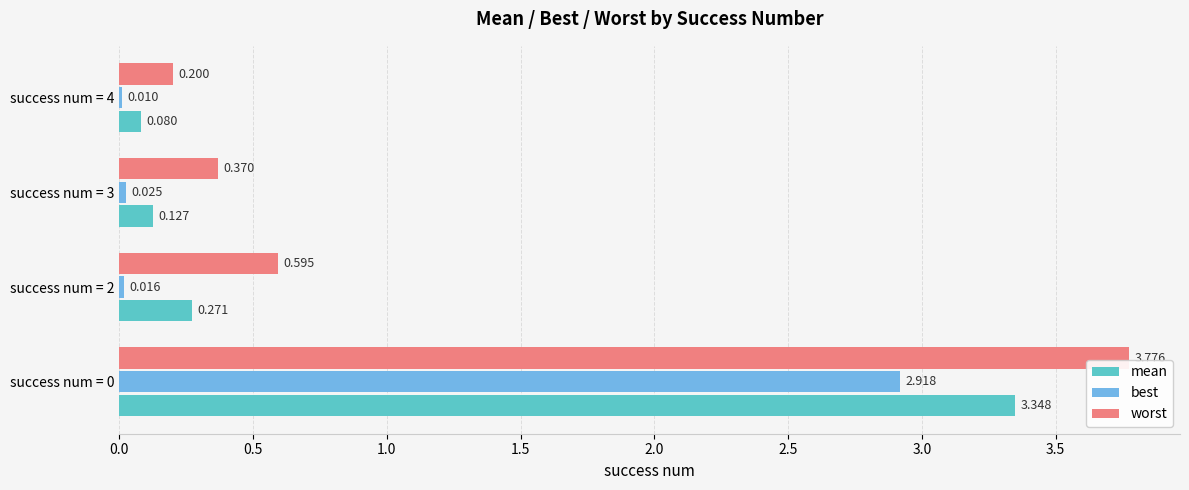

Between success num = 0 and success num = 3, which series saw the biggest shift?

worst